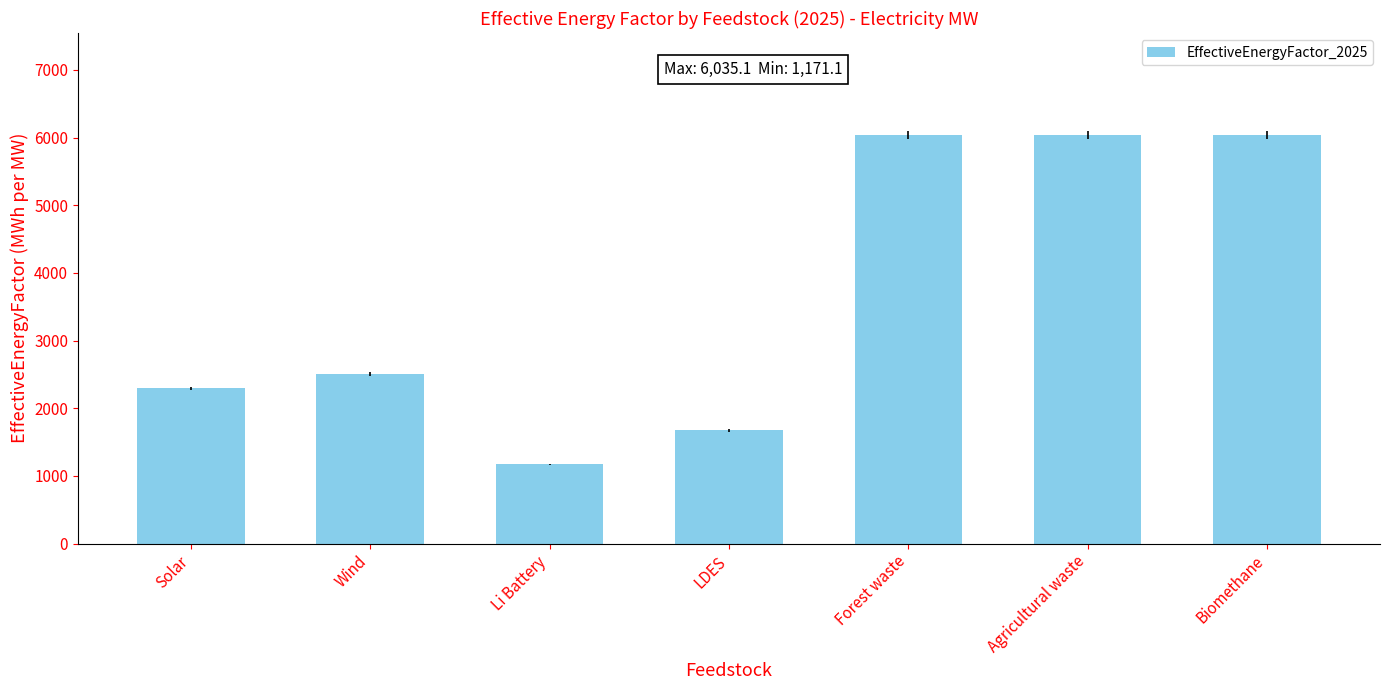

What is the minimum value shown in the chart?

1171.1